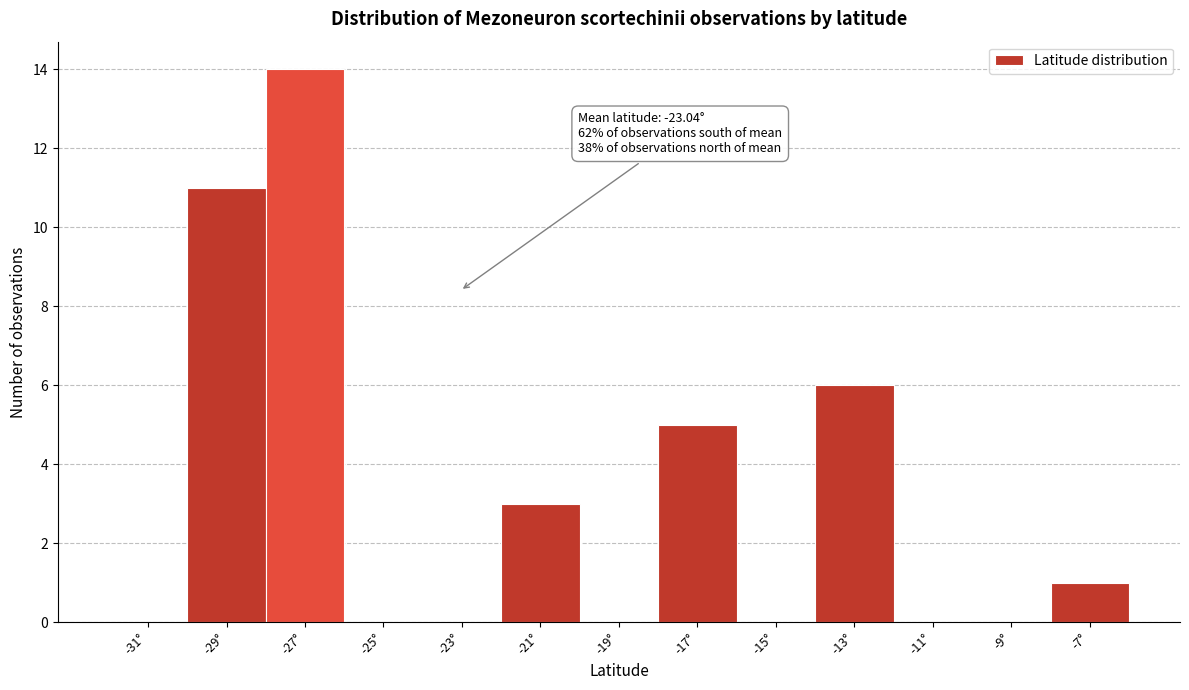

Over which range of the x-axis is the bar tallest?

-28 to -26